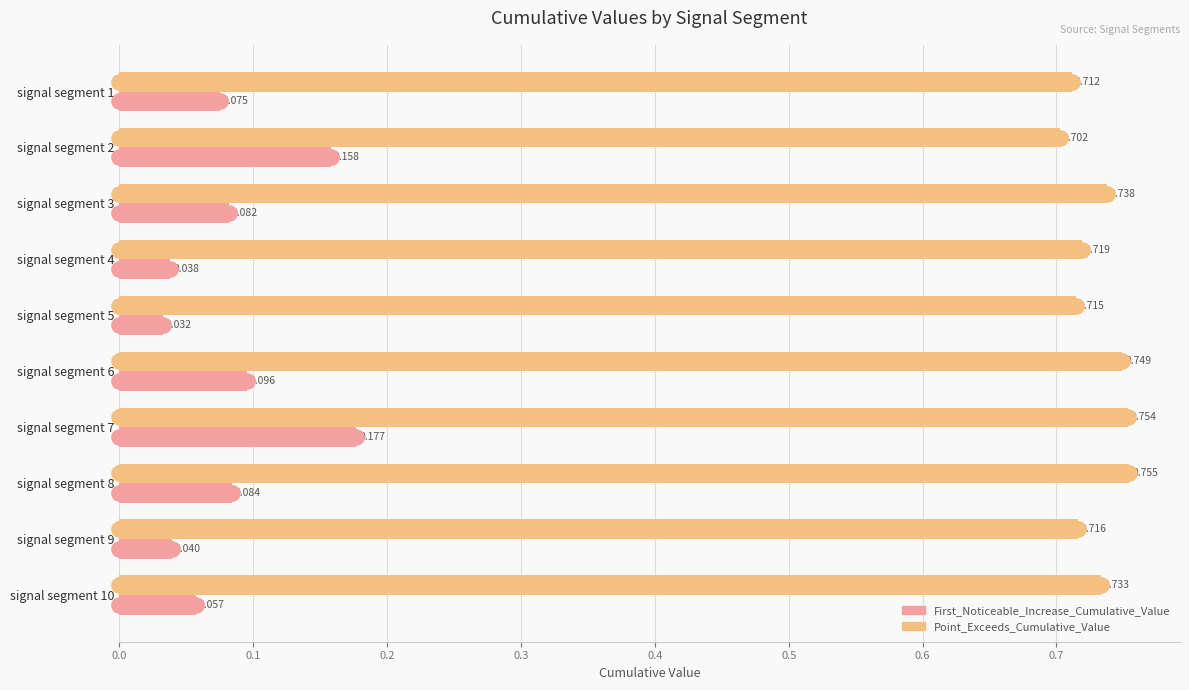

At how many categories does at least one series exceed 0?

10